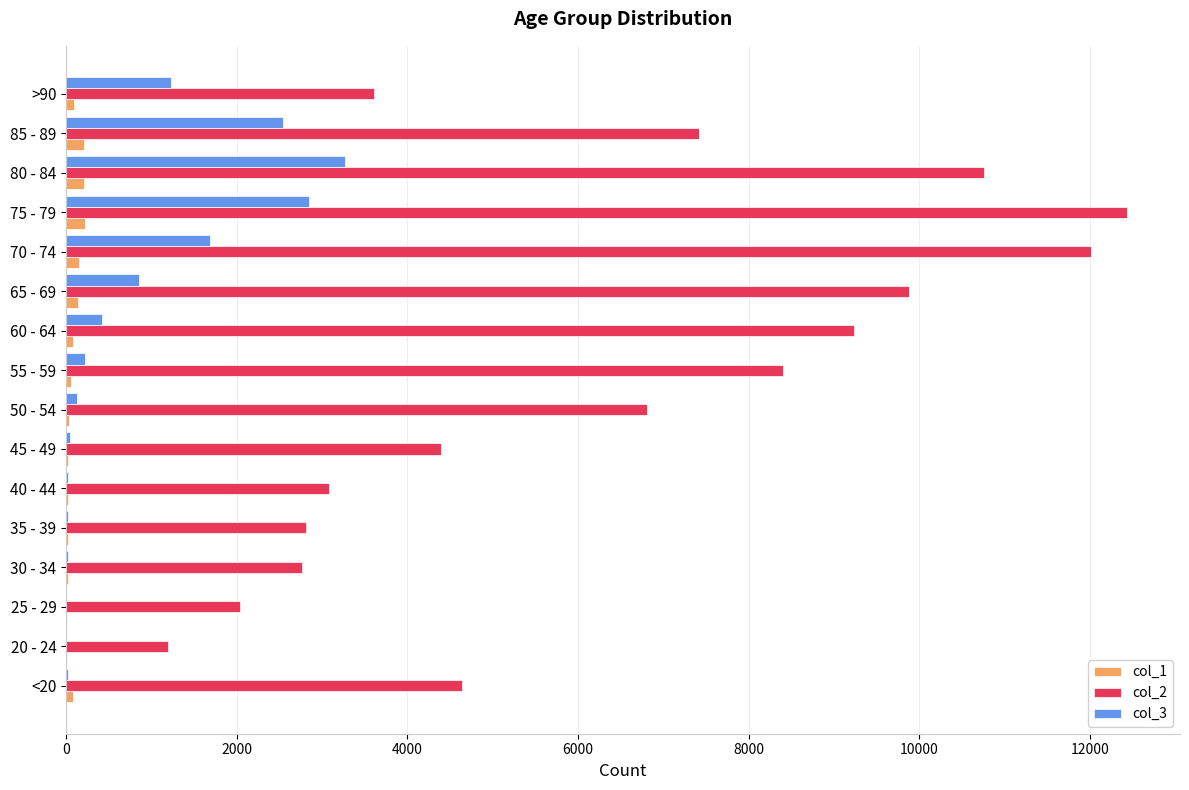

At which label does col_2 reach its peak?

75 - 79